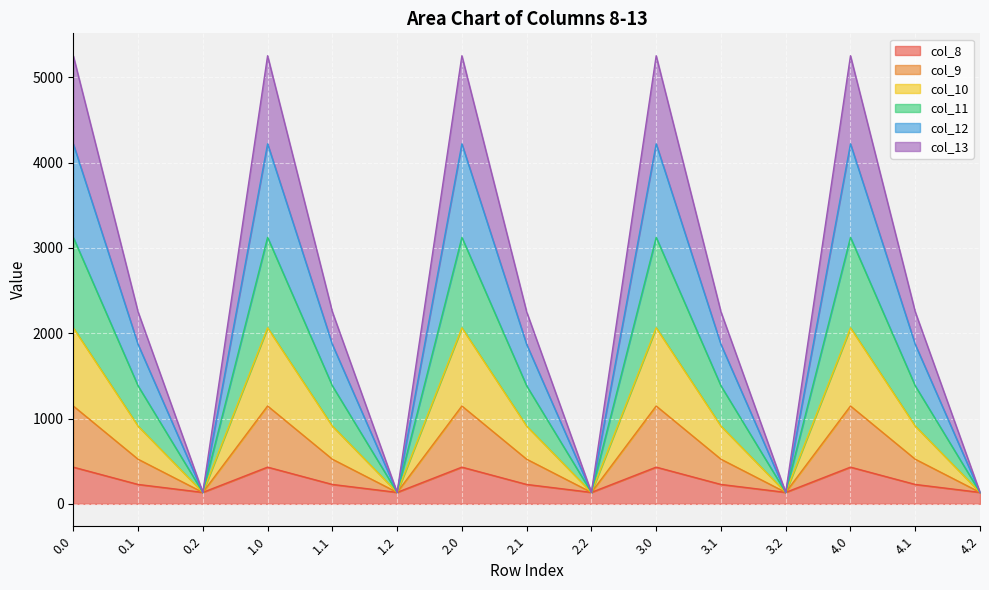

What is the total value across all series at 1.0?

5253.2